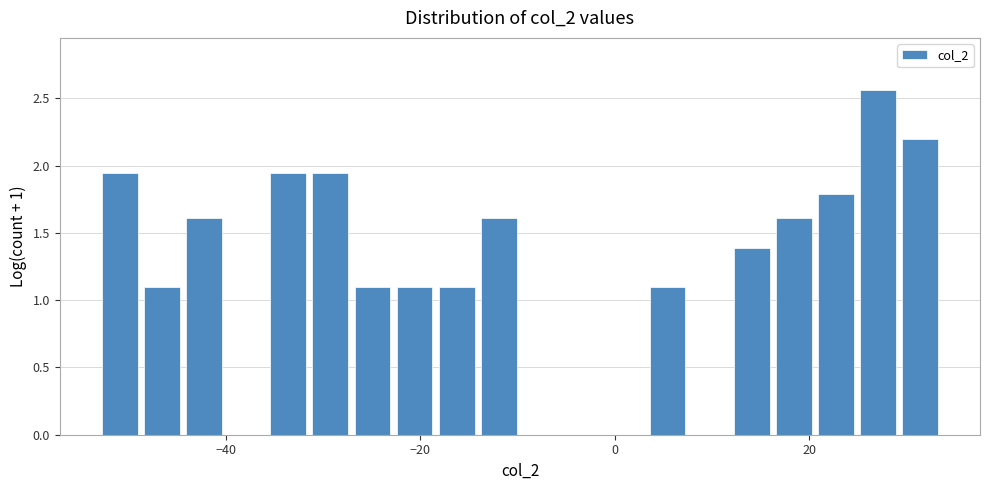

Read against the x-axis, roughly where is the centre of the tallest bar?

28